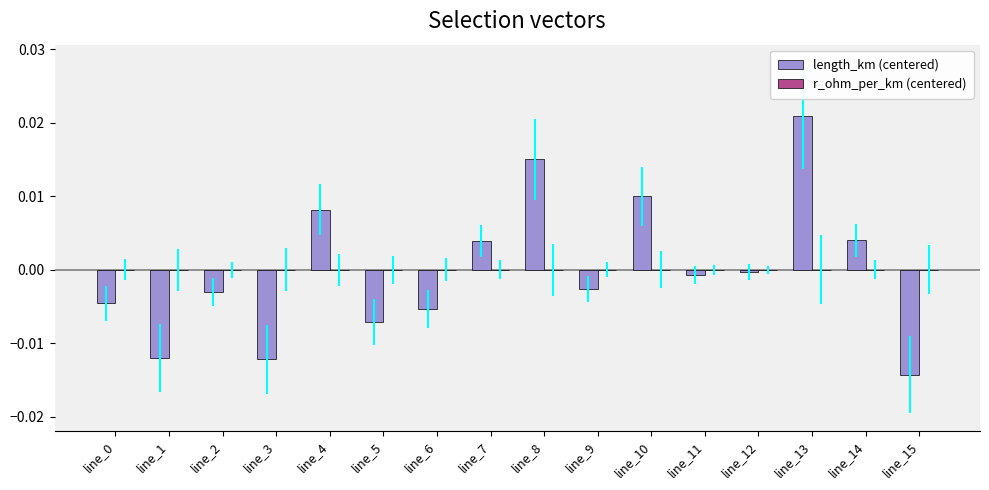

Which category has the lowest value across all series?

line_15